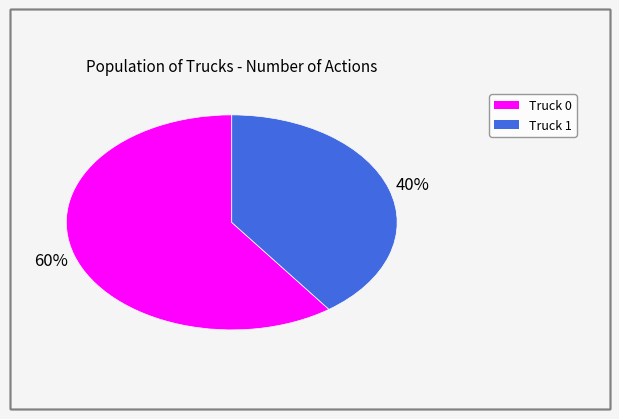

True or false: Truck 1 accounts for 40% of the total.

True